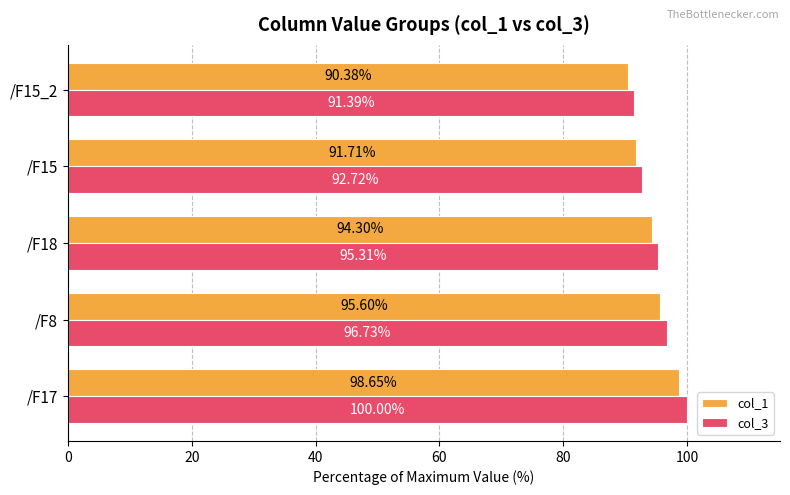

What is the total value across all series at /F17?

198.7